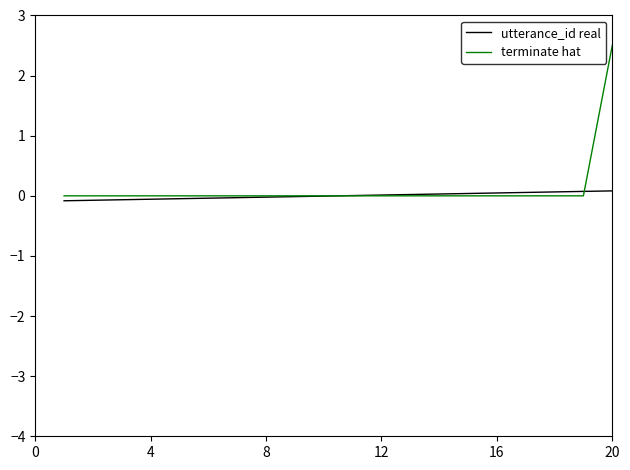

What are all the series names shown in the legend?

utterance_id real, terminate hat